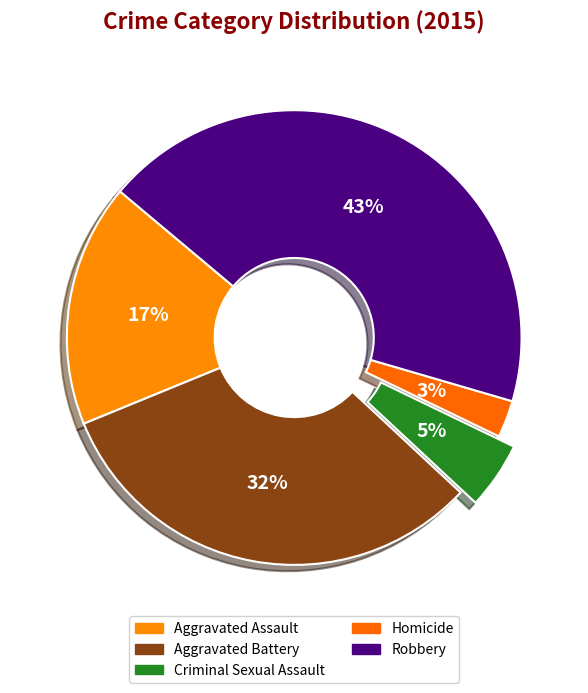

Combined, do Robbery and Aggravated Assault account for over 50%?

Yes